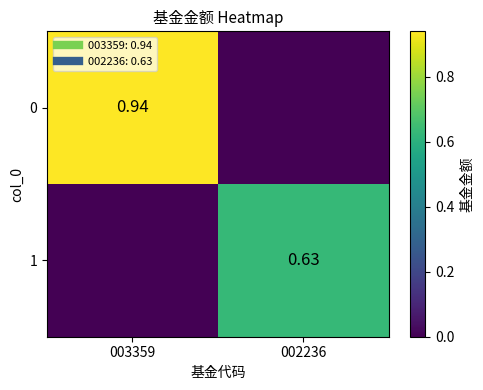

True or false: 0 has a value of 0.6 at 003359.

False